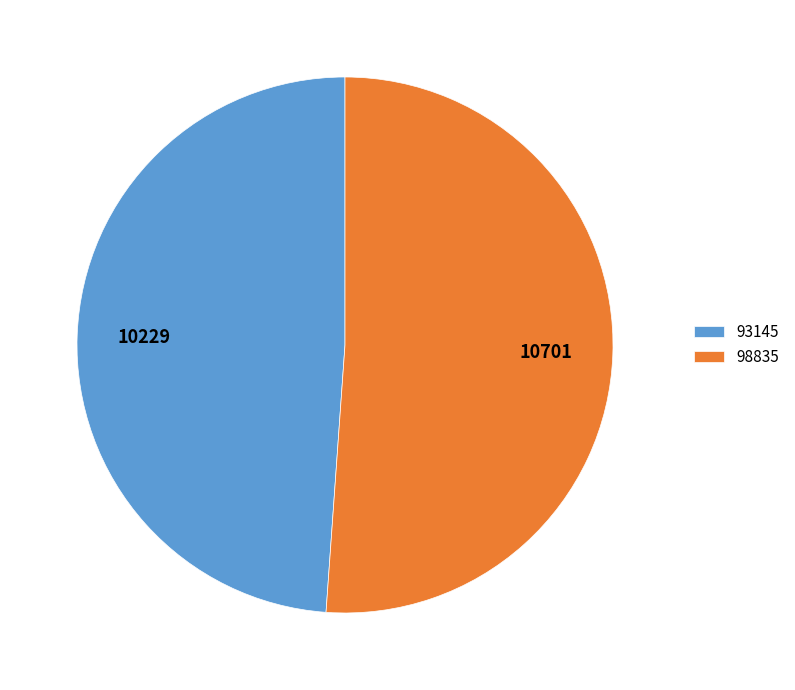

Which category has the biggest portion of the pie?

98835